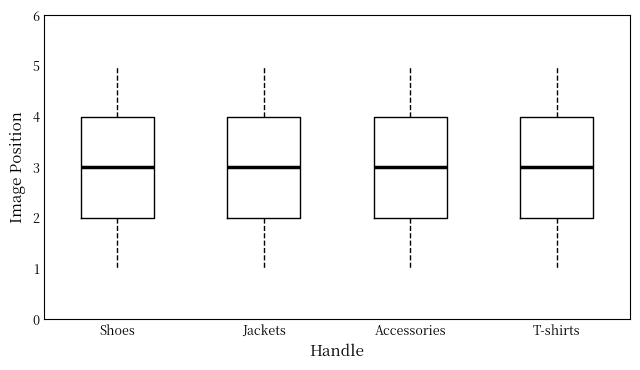

Where does the median line of the box for Accessories sit on the y-axis? The values are not printed on the chart, so give them approximately, as read against the axis.

3